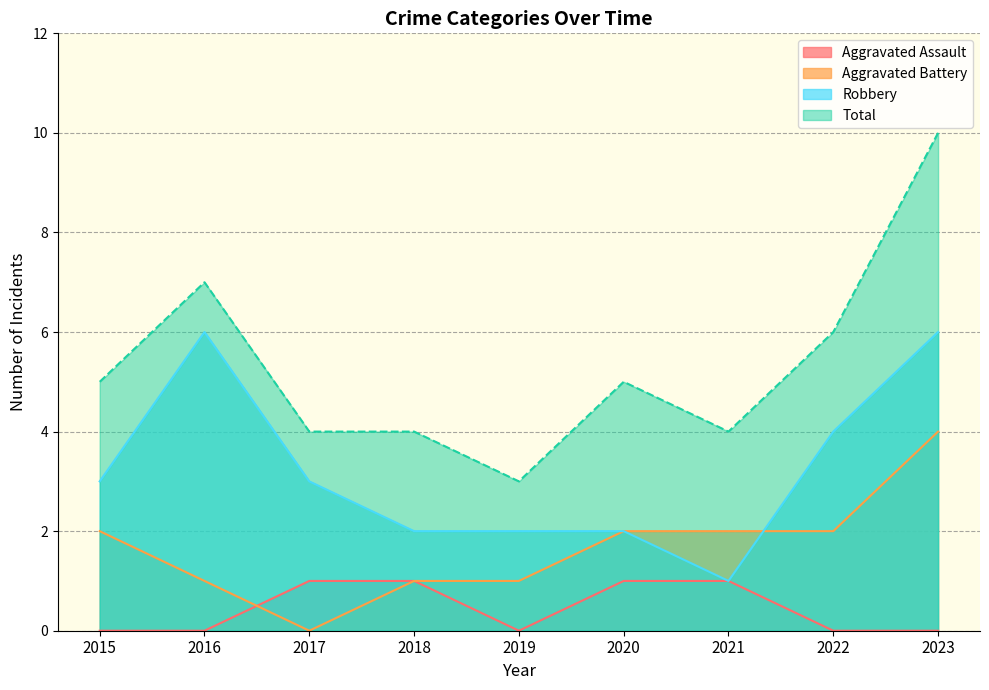

Which series changed the most between 2019 and 2021?

Aggravated Assault